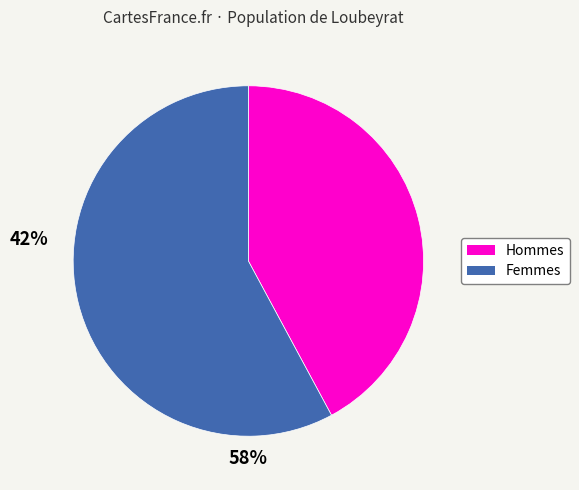

Does any single category account for the majority?

Yes